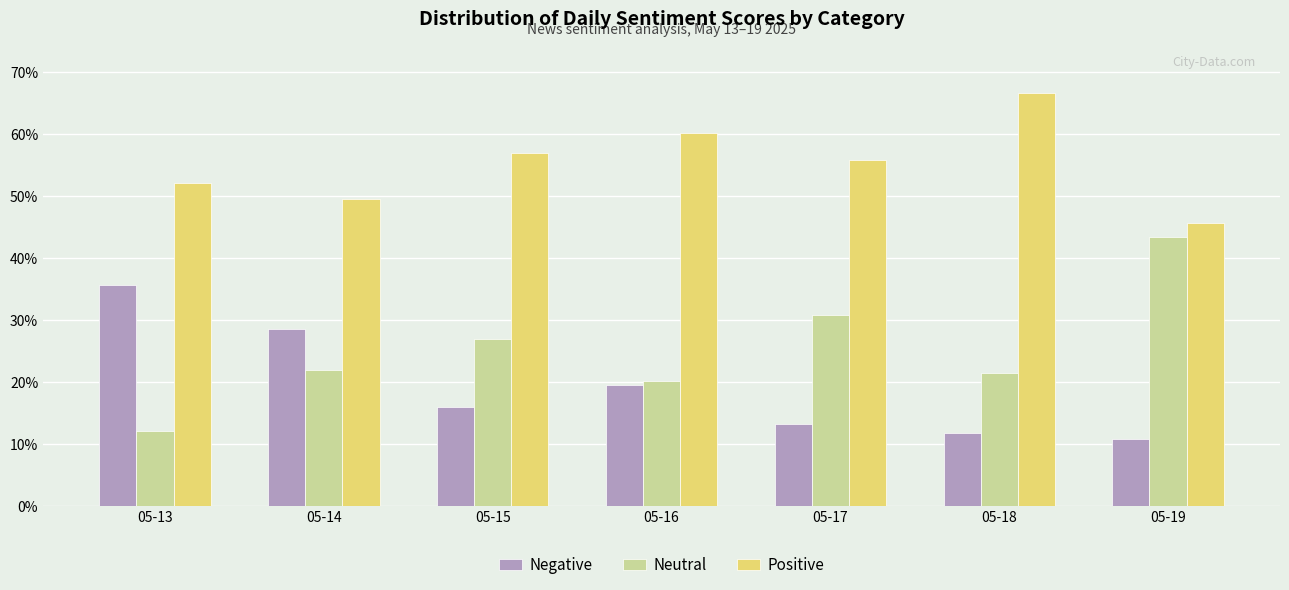

What is the minimum value for Negative?

0.1